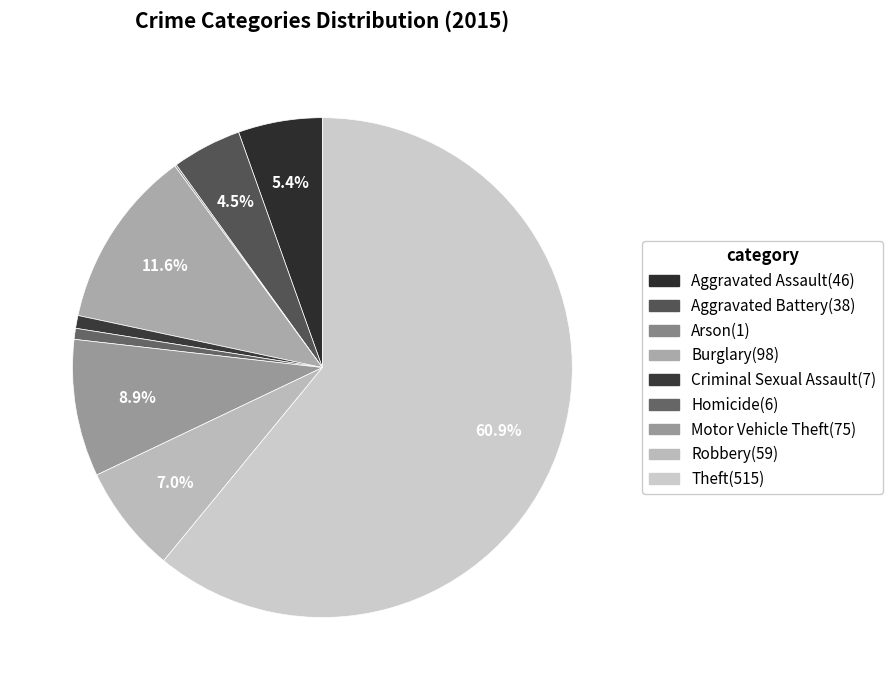

What is the largest slice in the pie chart?

Theft